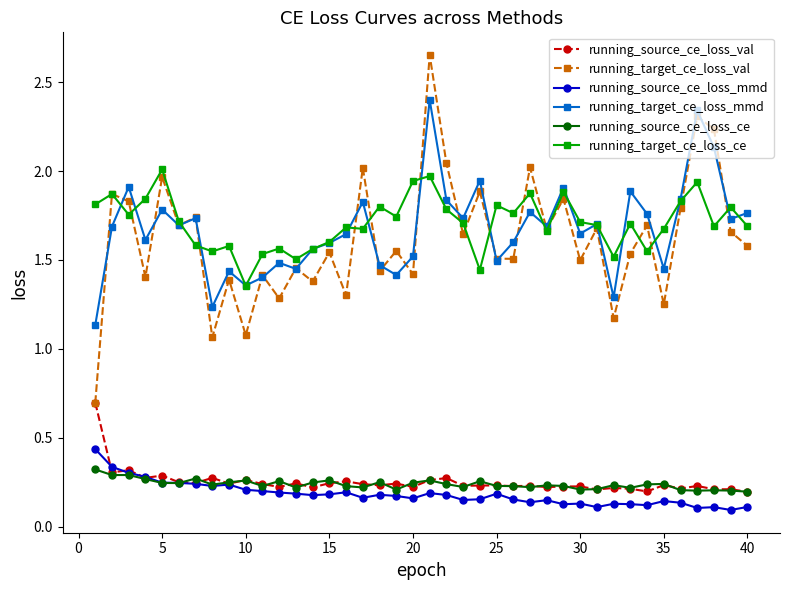

How many lines are shown in the chart?

6